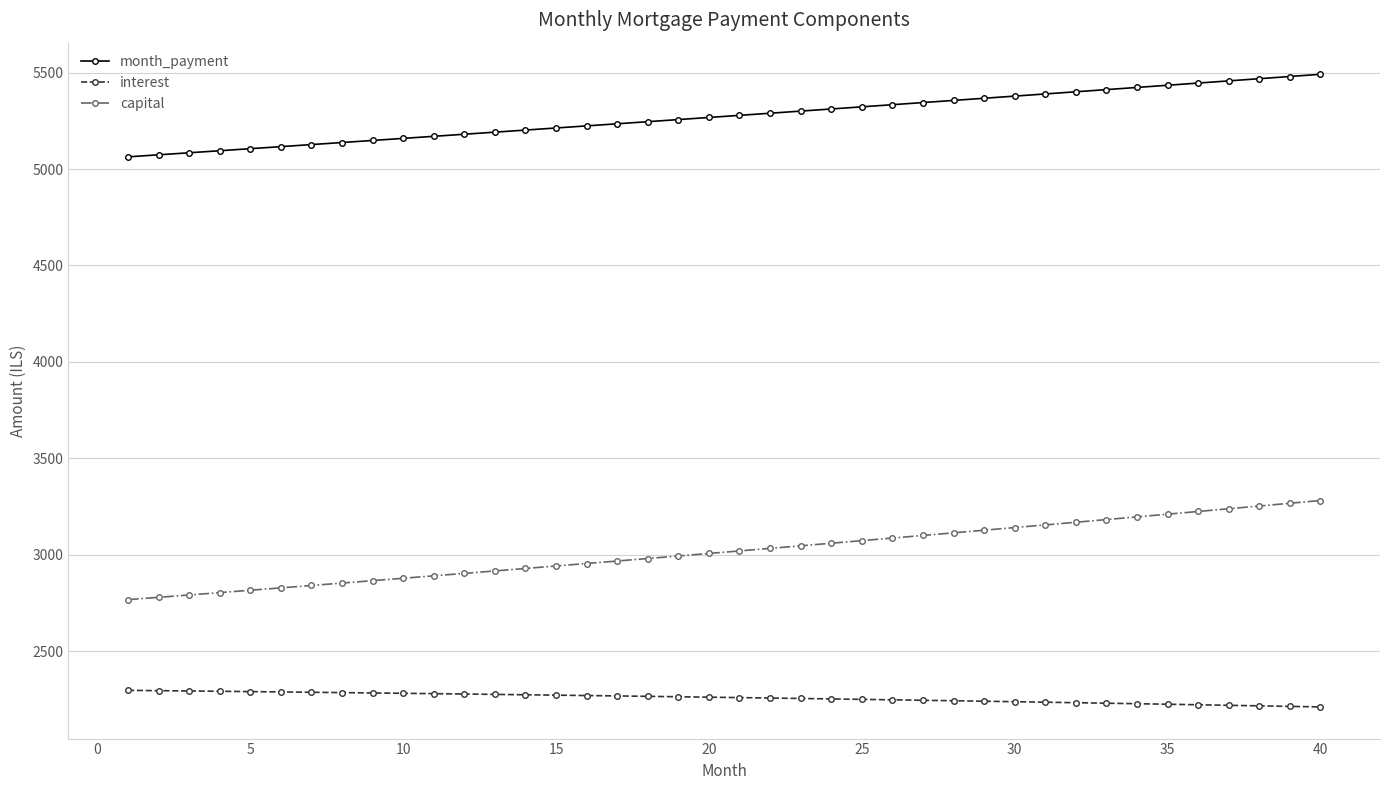

What is the minimum value shown in the chart?

2210.4